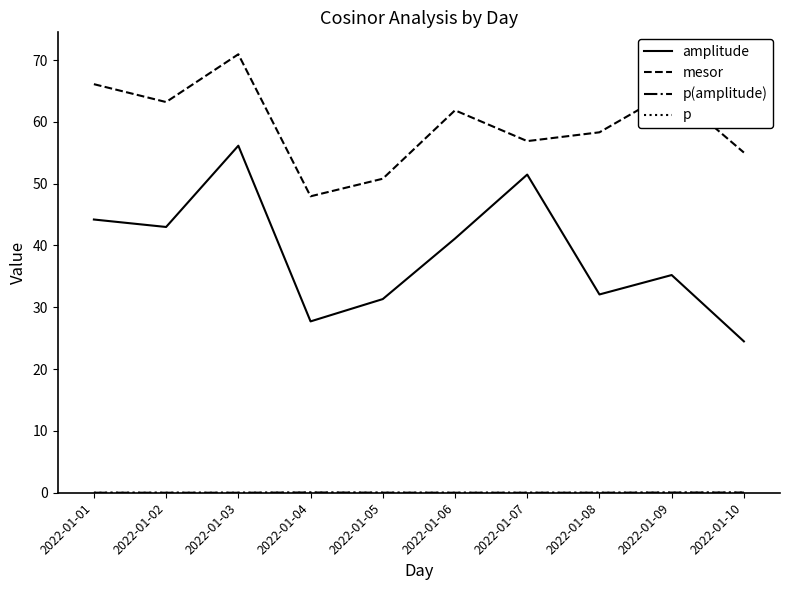

Is it true that mesor equals 61.9 at 2022-01-06?

True